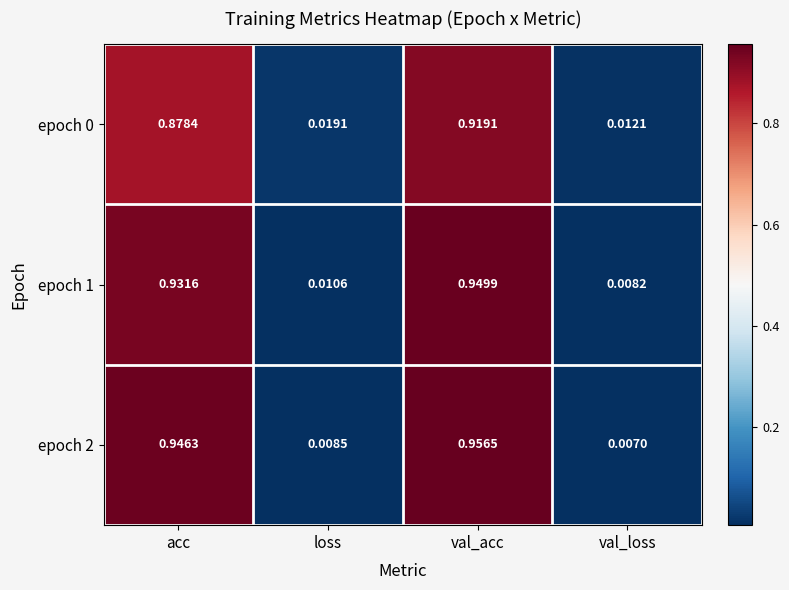

At which category is the sum across all series the highest?

val_acc